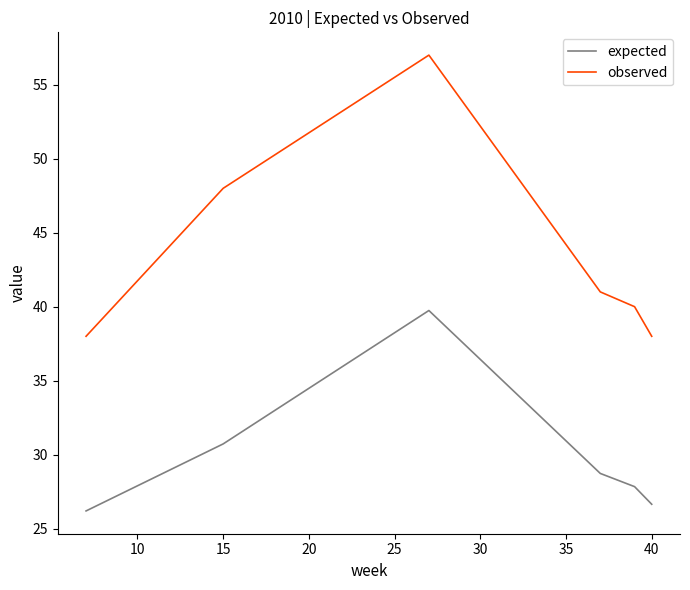

What is the difference between the second highest and second lowest values in the observed series?

10.0